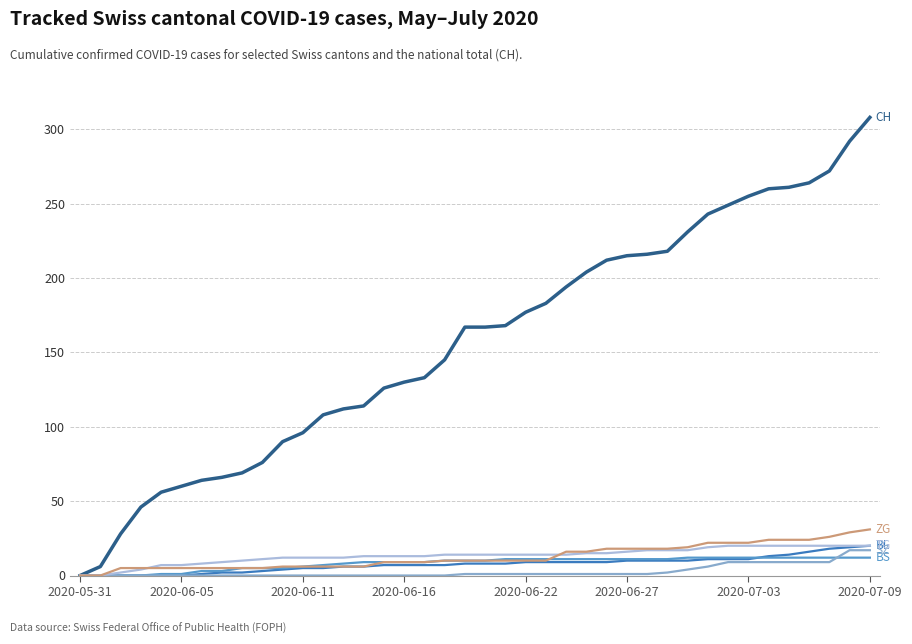

What is the greatest value displayed?

308